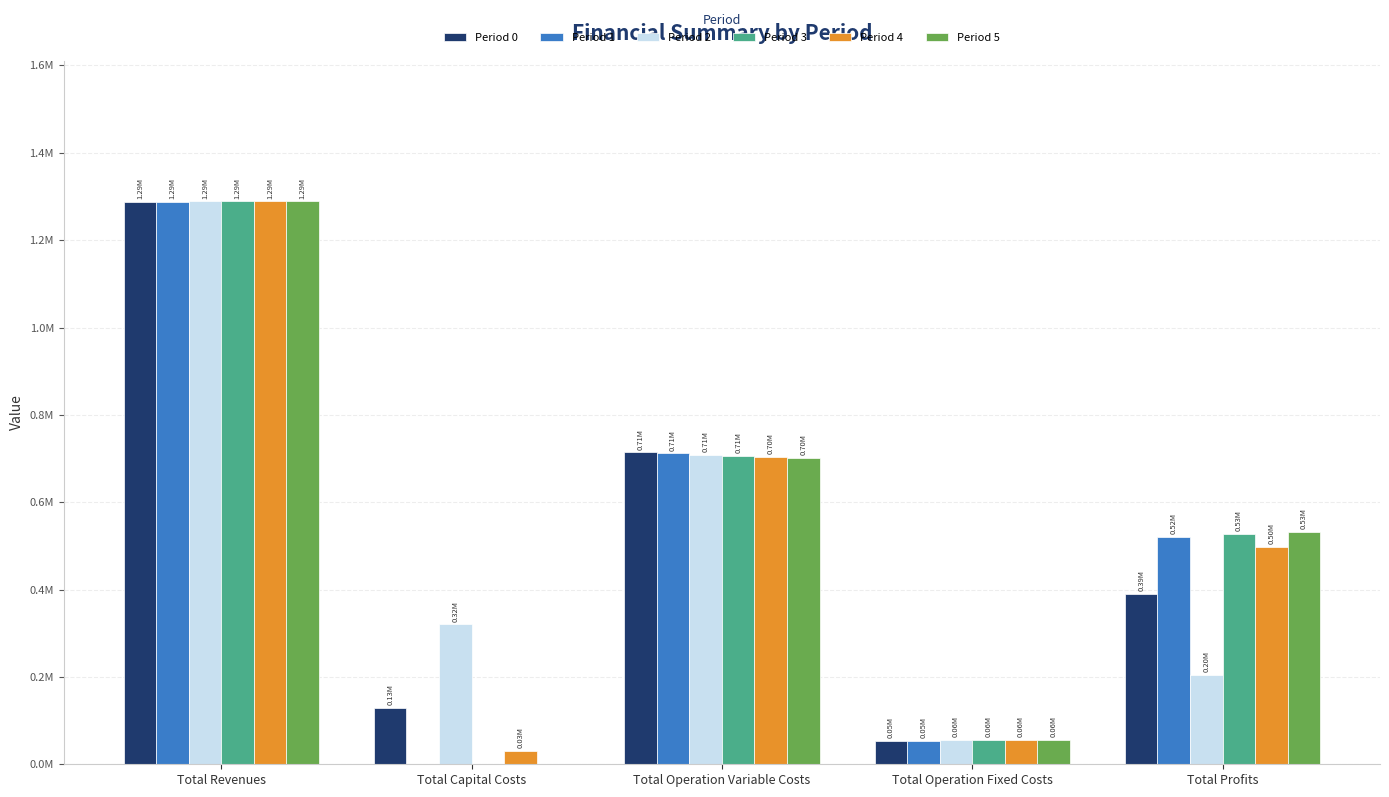

What is the value of the Period 2 bar at the 3rd from the left?

708388.3